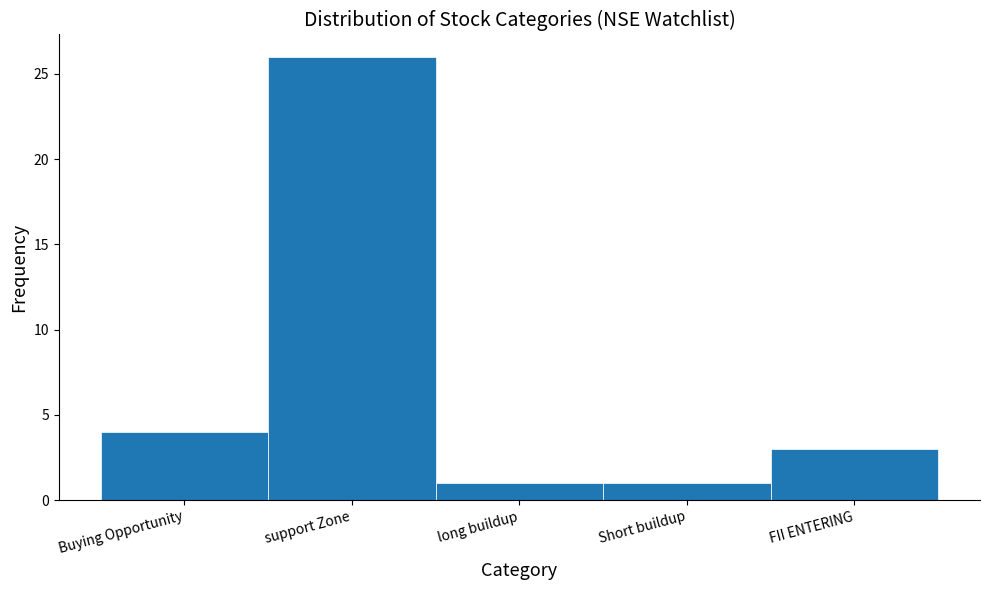

Reading left to right, transcribe all the data shown in this chart.

4	26	1	1	3